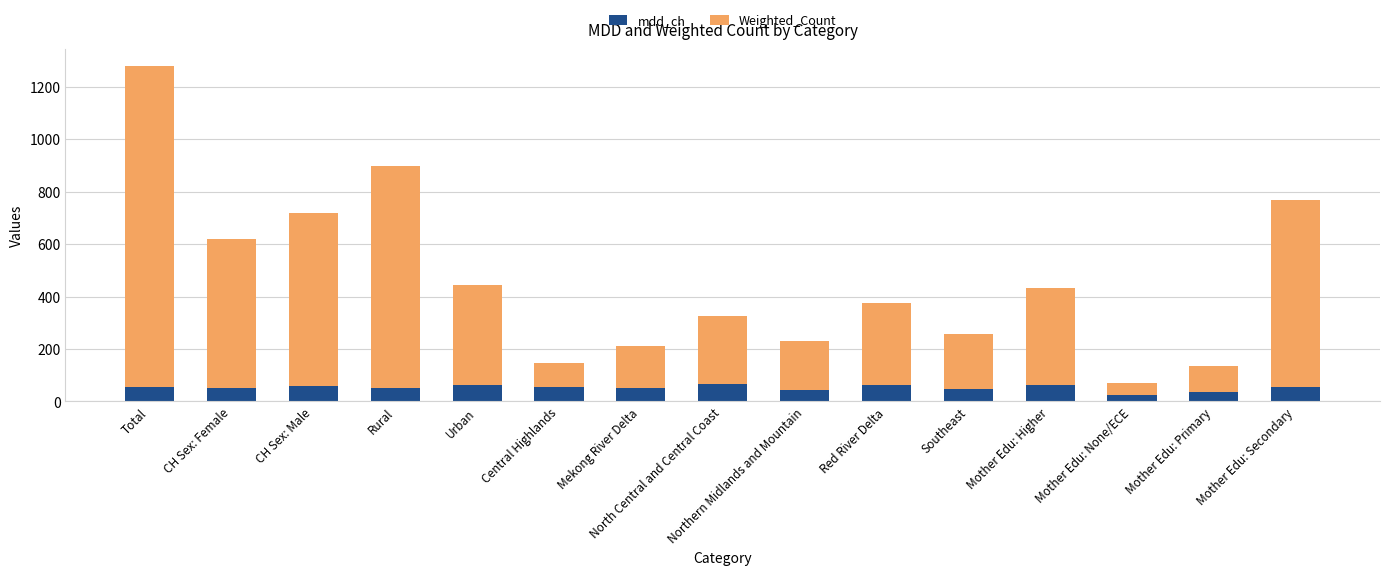

True or false: mdd_ch has a value of 62.4 at Urban.

True